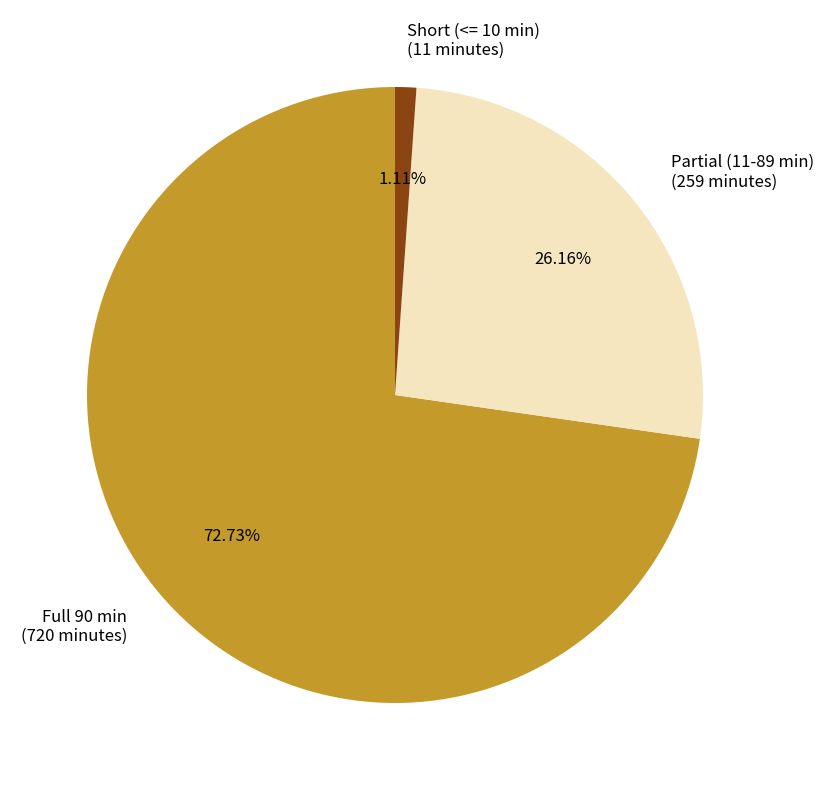

Rank the categories by value from highest to lowest.

Full 90 min (720 minutes), Partial (11-89 min) (259 minutes), Short (<= 10 min) (11 minutes)